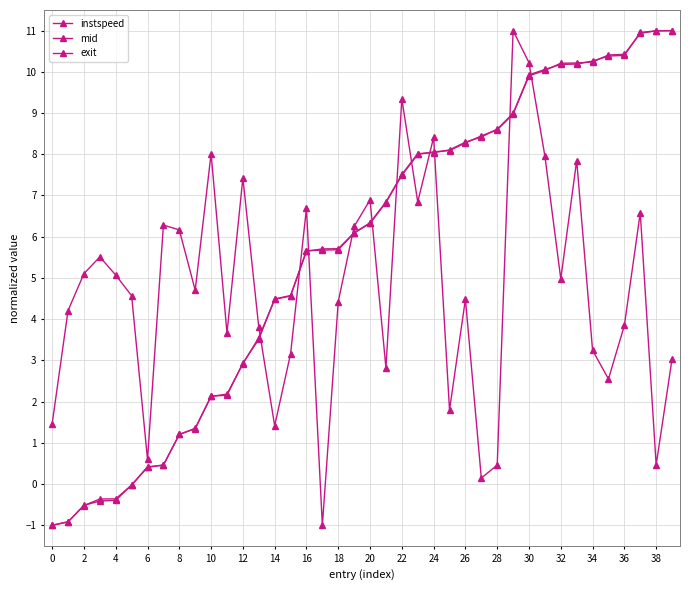

Does the chart have visible grid lines?

Yes